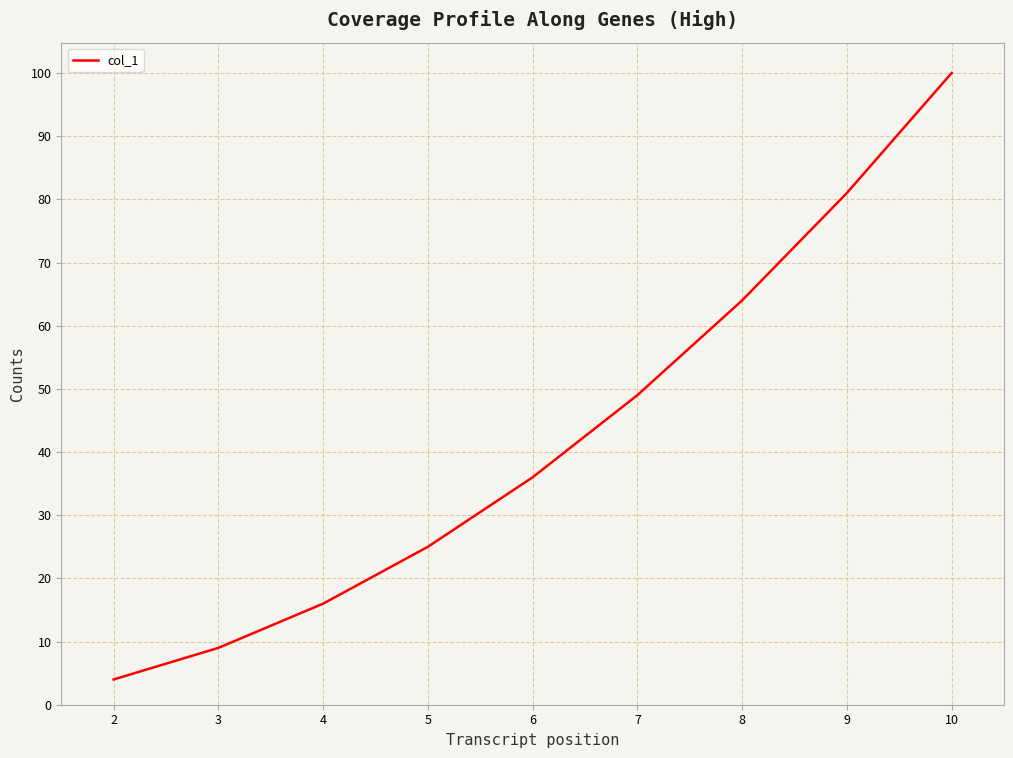

Rank the categories by value from highest to lowest.

10, 9, 8, 7, 6, 5, 4, 3, 2